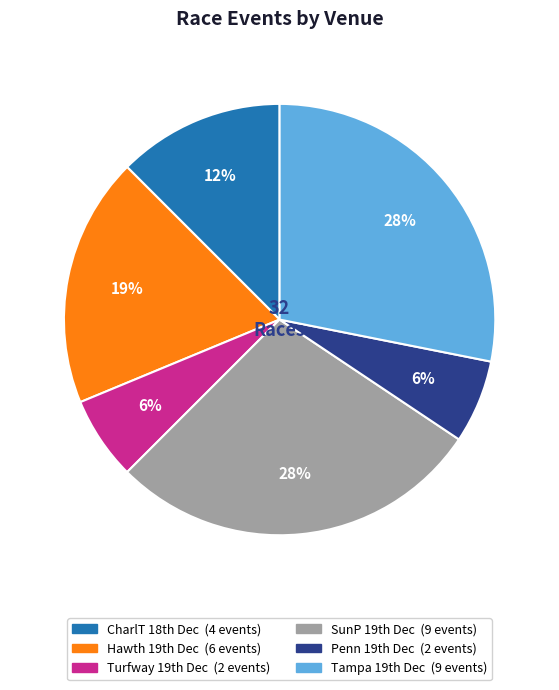

Does any single category account for the majority?

No